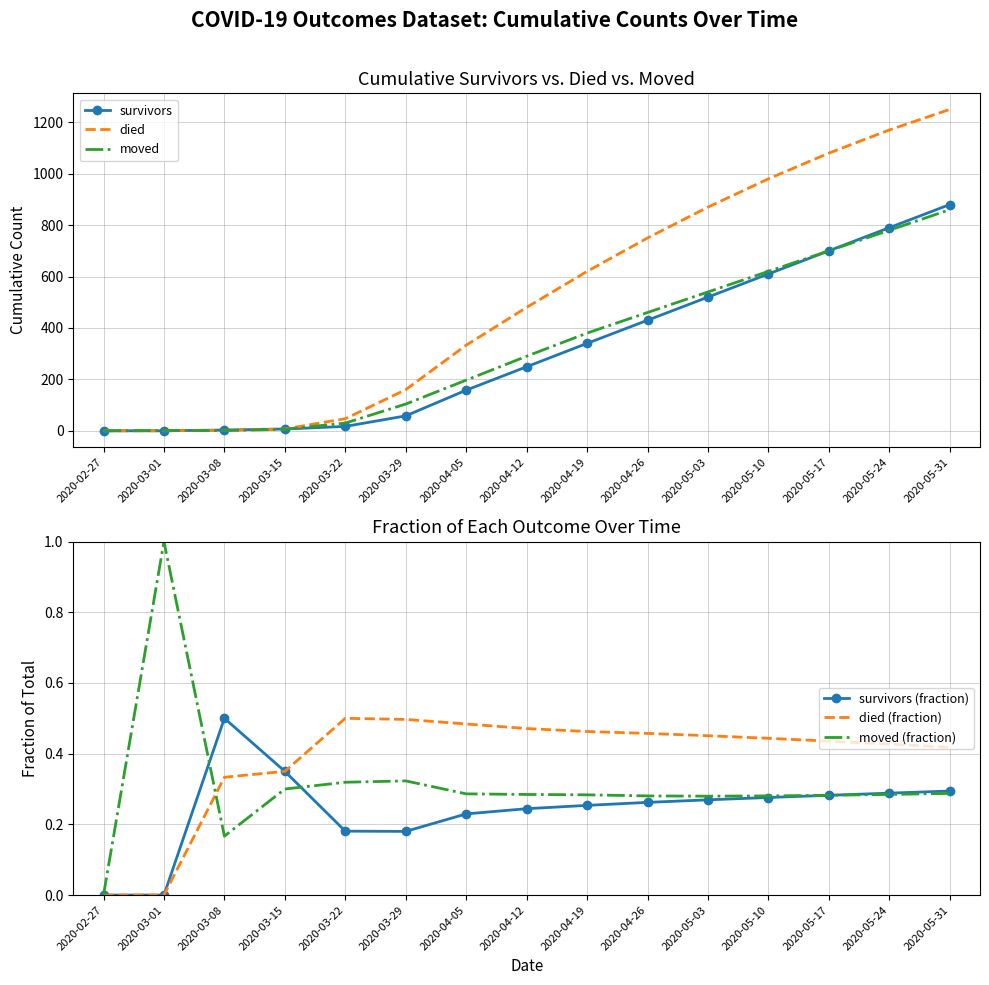

True or false: died and survivors intersect in this chart.

False